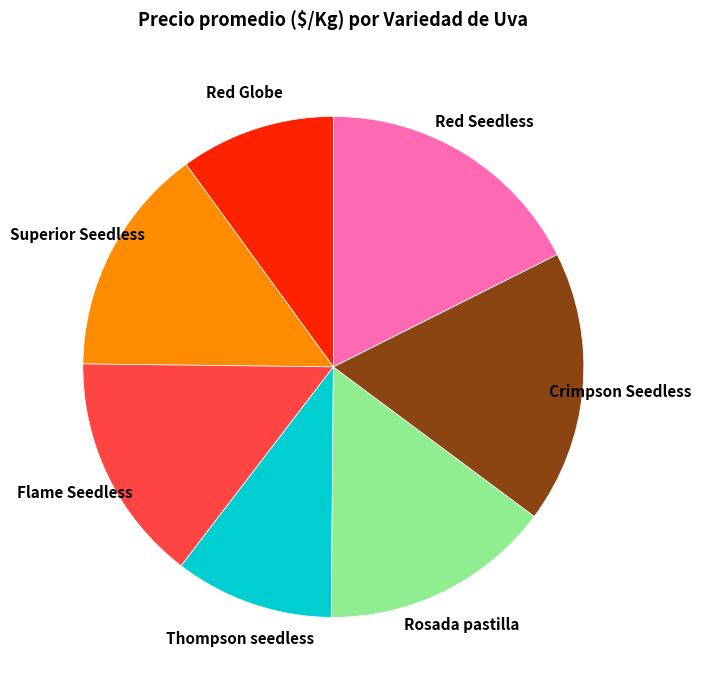

Does any single category account for the majority?

No